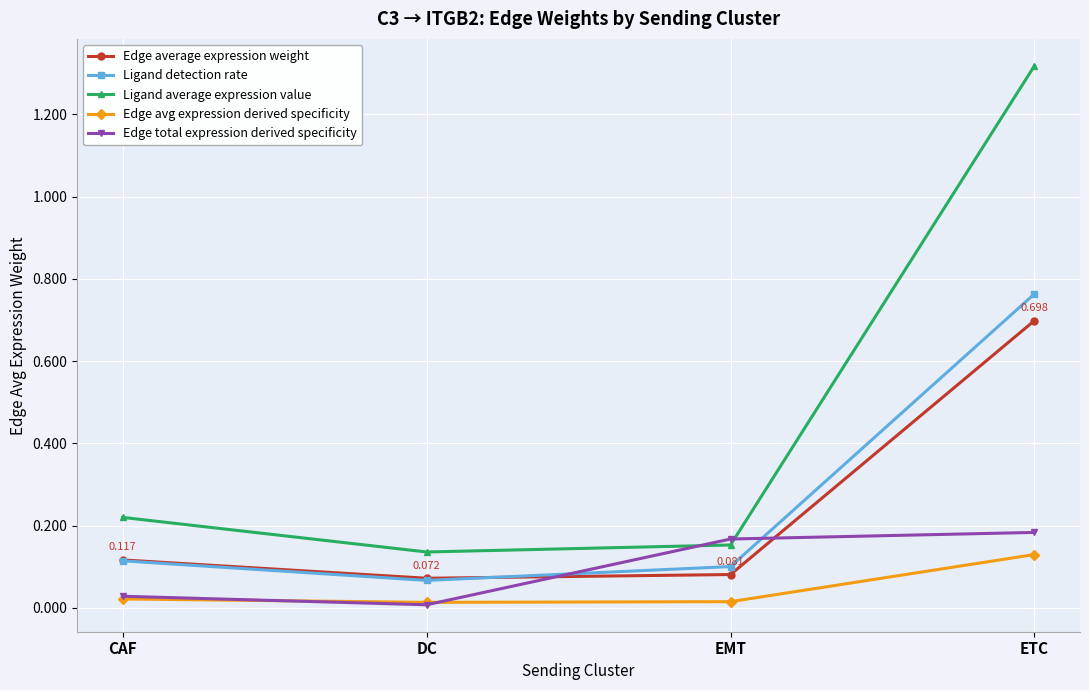

Which series has the largest range (max minus min)?

Ligand average expression value